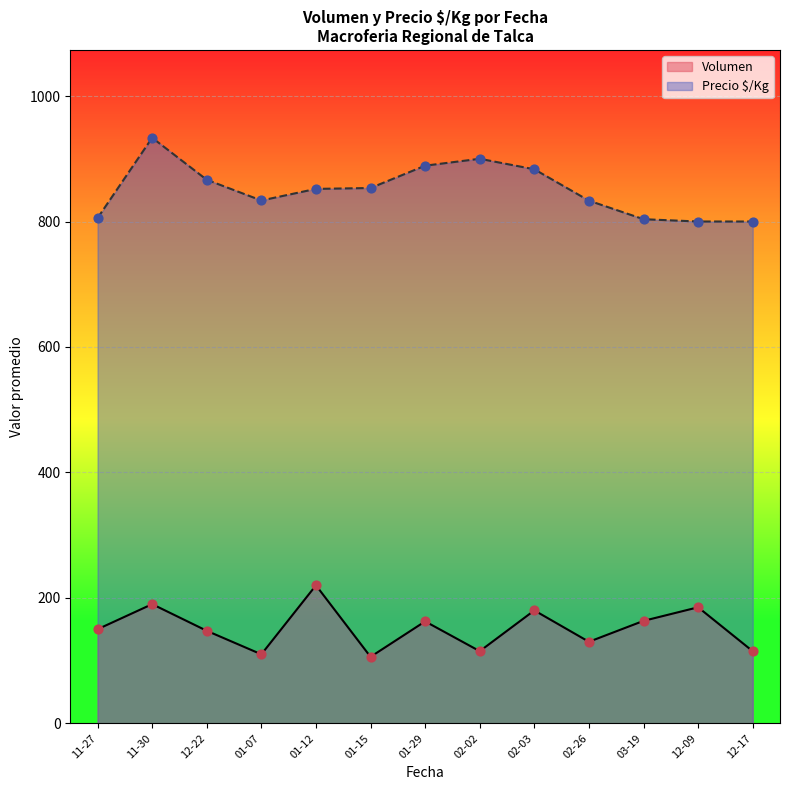

Is the value of Precio $/Kg at 2020-11-27 greater than the value of Volumen at 2021-12-17?

Yes